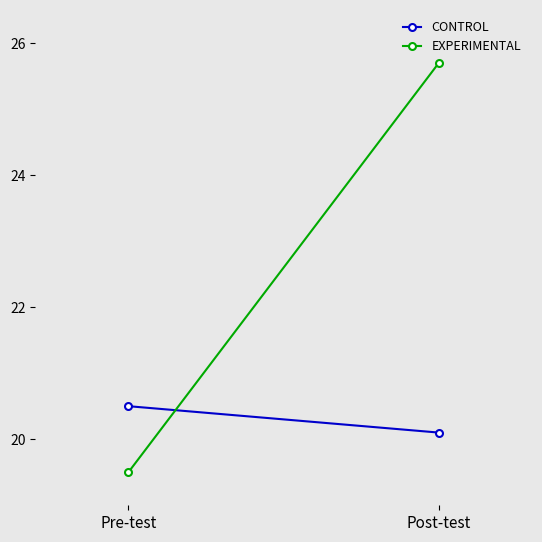

What position from the left is Post-test?

2